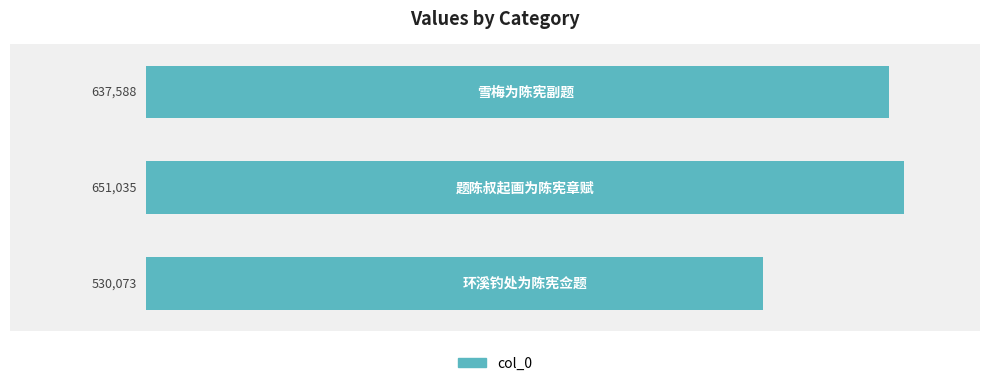

What is the value of the 1st bar from the top?

637588